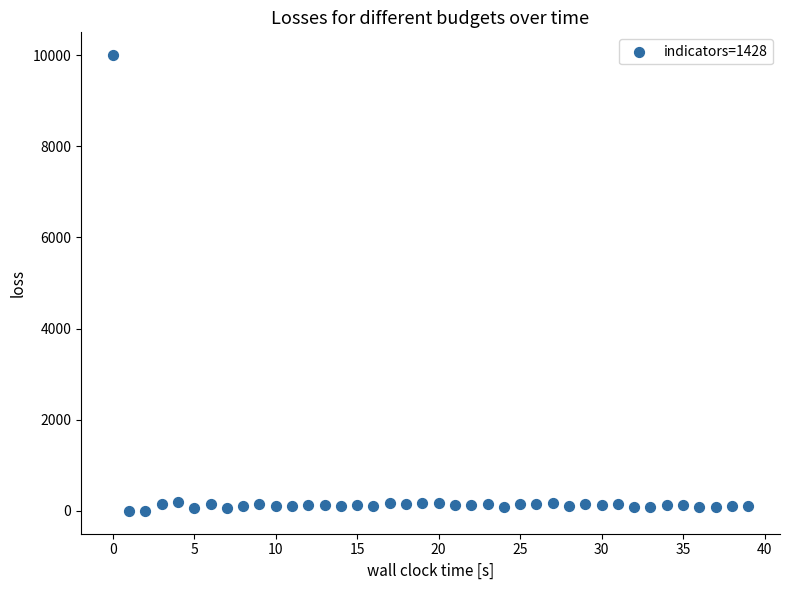

What is the range of Y values (max minus min)?

10000